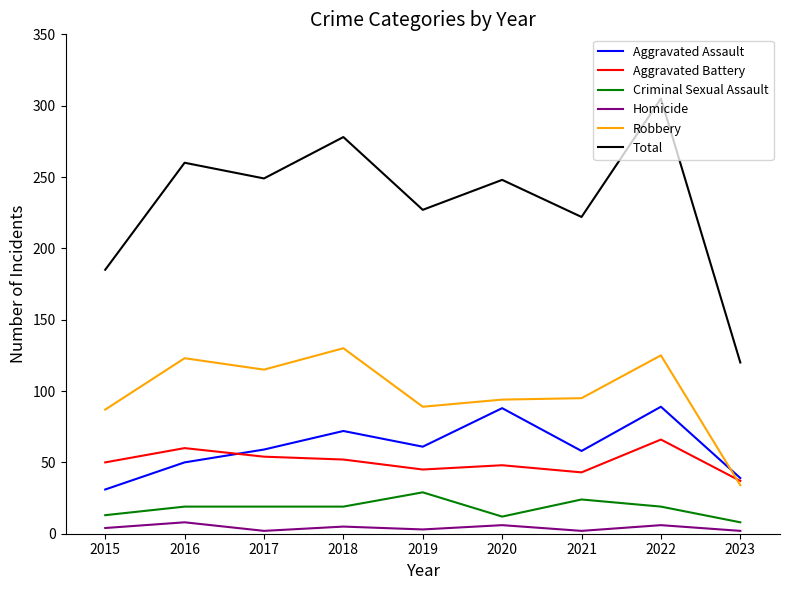

True or false: Criminal Sexual Assault and Total intersect in this chart.

False